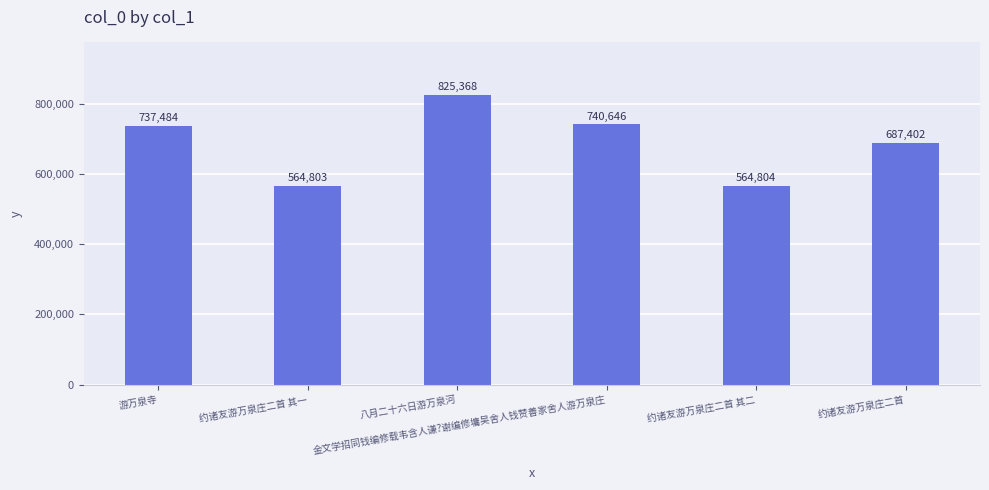

What is the maximum value shown in the chart?

825368